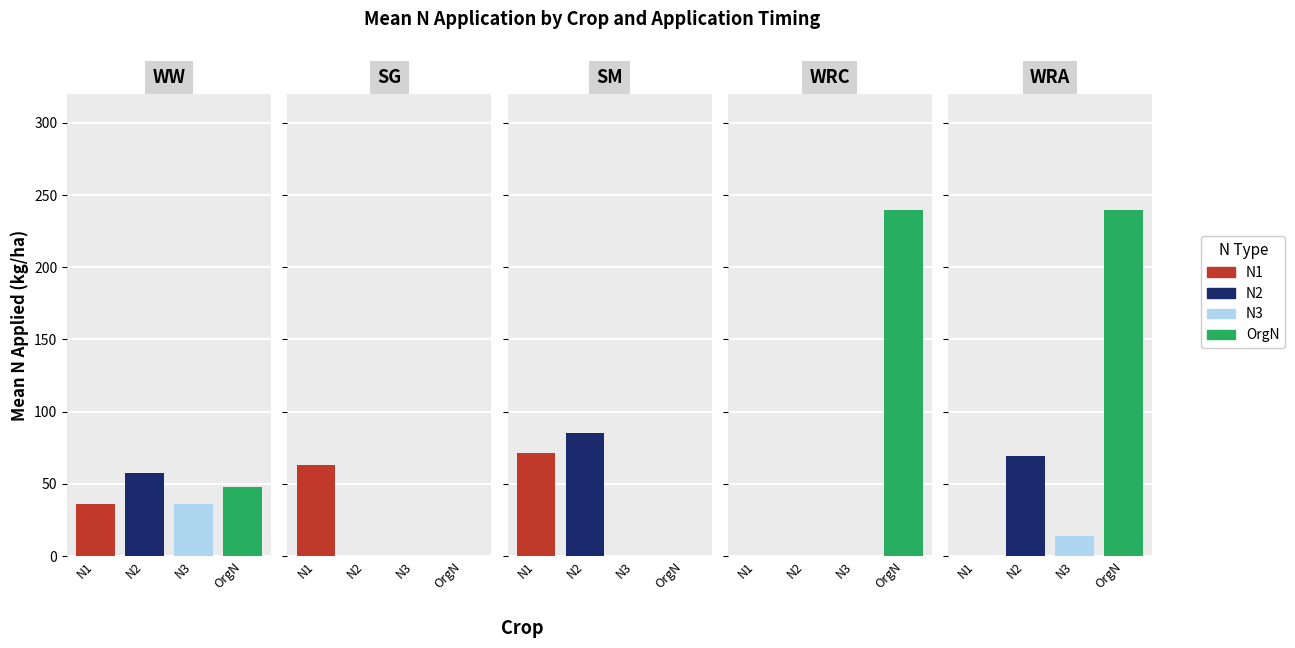

How many groups of bars are there?

5